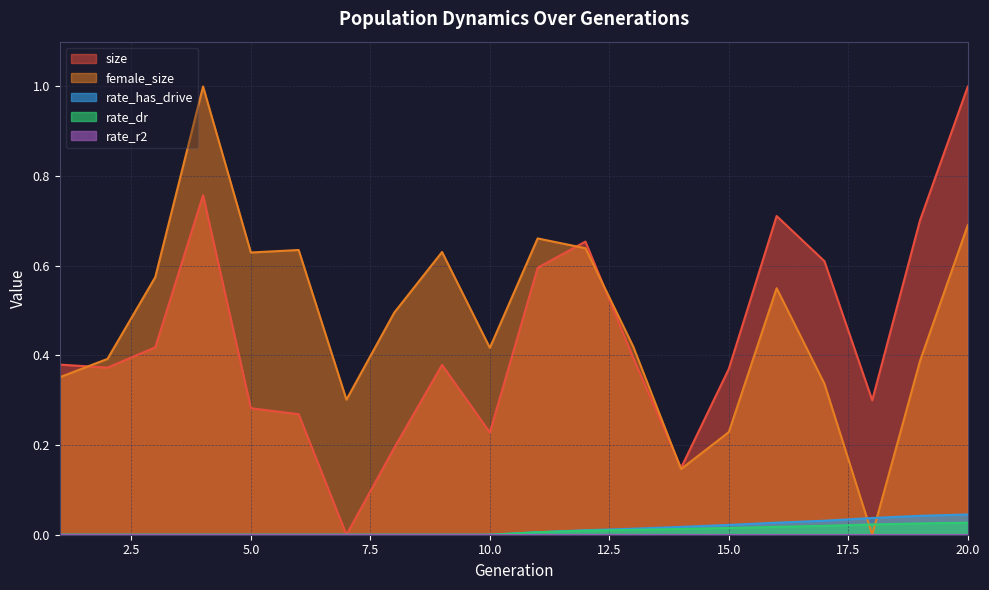

At which category is the sum across all series the highest?

20